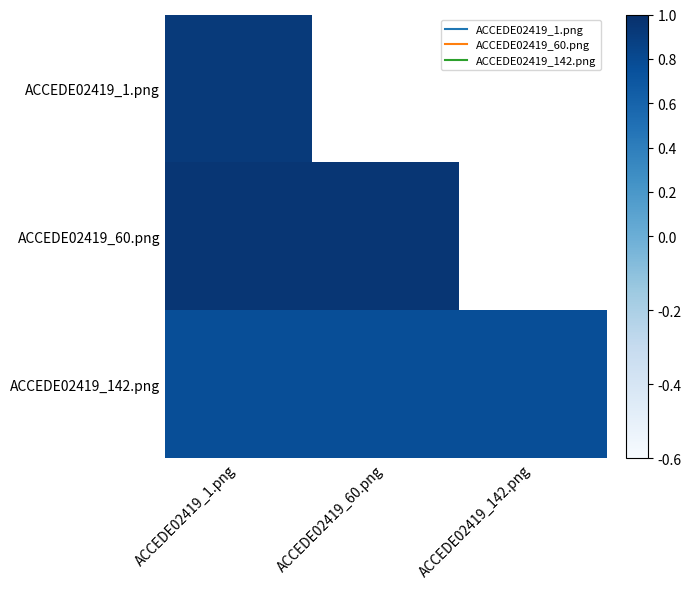

What is the lowest value of the ACCEDE02419_1.png series?

0.9